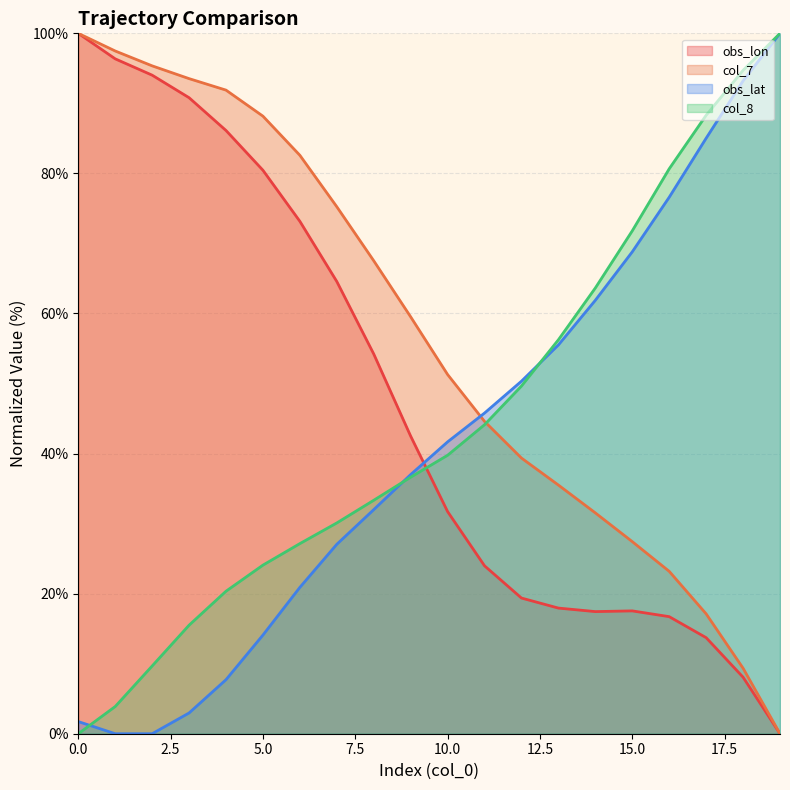

Reading left to right, transcribe all the data shown in this chart.

obs_lon: 0=100.0	1=96.4	2=94.0	3=90.8	4=86.1	5=80.4	6=73.2	7=64.6	8=54.2	9=42.5	10=31.7	11=24.0	12=19.4	13=17.9	14=17.4	15=17.5	16=16.7	17=13.7	18=8.1	19=0.0
col_7: 0=100.0	1=97.5	2=95.4	3=93.5	4=91.9	5=88.2	6=82.6	7=75.2	8=67.5	9=59.5	10=51.3	11=44.6	12=39.4	13=35.5	14=31.5	15=27.4	16=23.2	17=17.1	18=9.4	19=0.0
obs_lat: 0=1.7	1=0.0	2=0.0	3=3.0	4=7.7	5=14.1	6=20.9	7=27.0	8=32.0	9=37.0	10=41.7	11=45.8	12=50.3	13=55.5	14=61.9	15=68.8	16=76.6	17=85.0	18=93.2	19=100.0
col_8: 0=0.0	1=3.9	2=9.7	3=15.5	4=20.3	5=24.1	6=27.1	7=30.1	8=33.3	9=36.6	10=39.8	11=44.1	12=49.6	13=56.2	14=63.6	15=71.8	16=80.7	17=88.3	18=94.7	19=100.0